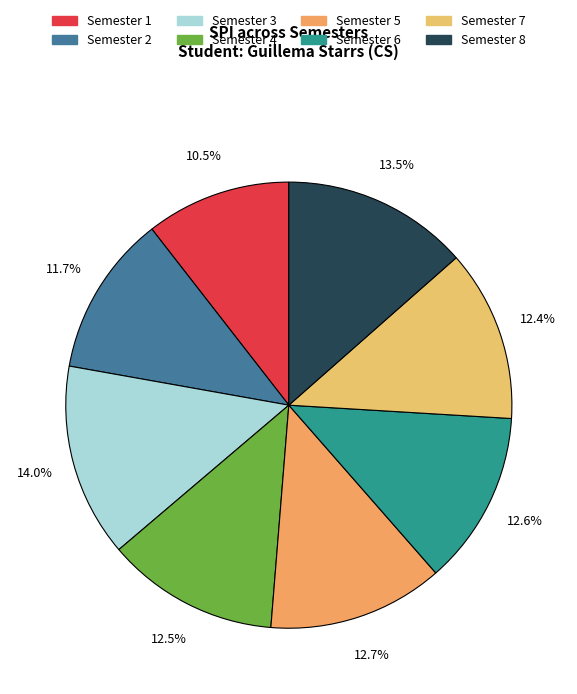

Do Semester 7 and Semester 6 together represent more than half of the pie?

No